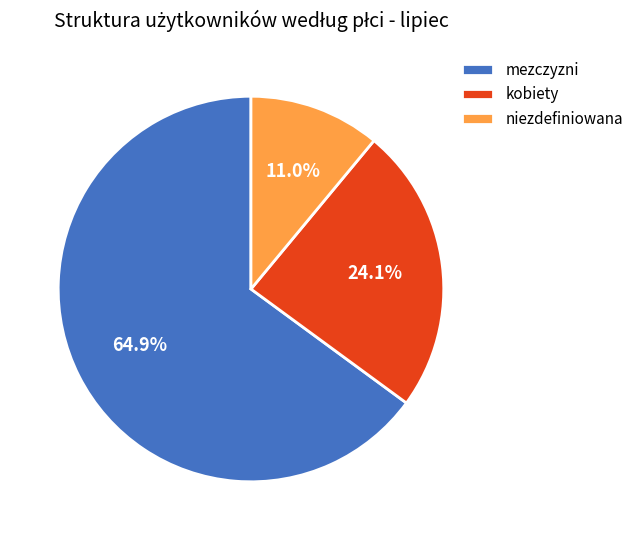

Count the number of slices in the pie.

3